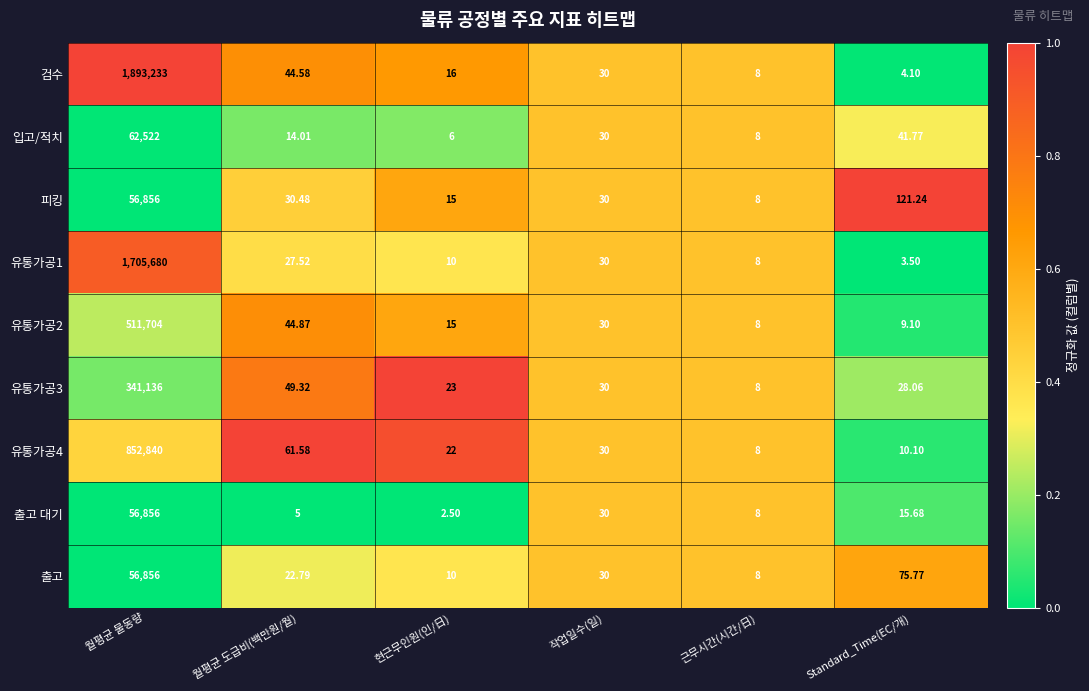

Between 월평균 도급비(백만원/월) and Standard_Time(EC/개), which series saw the biggest shift?

피킹